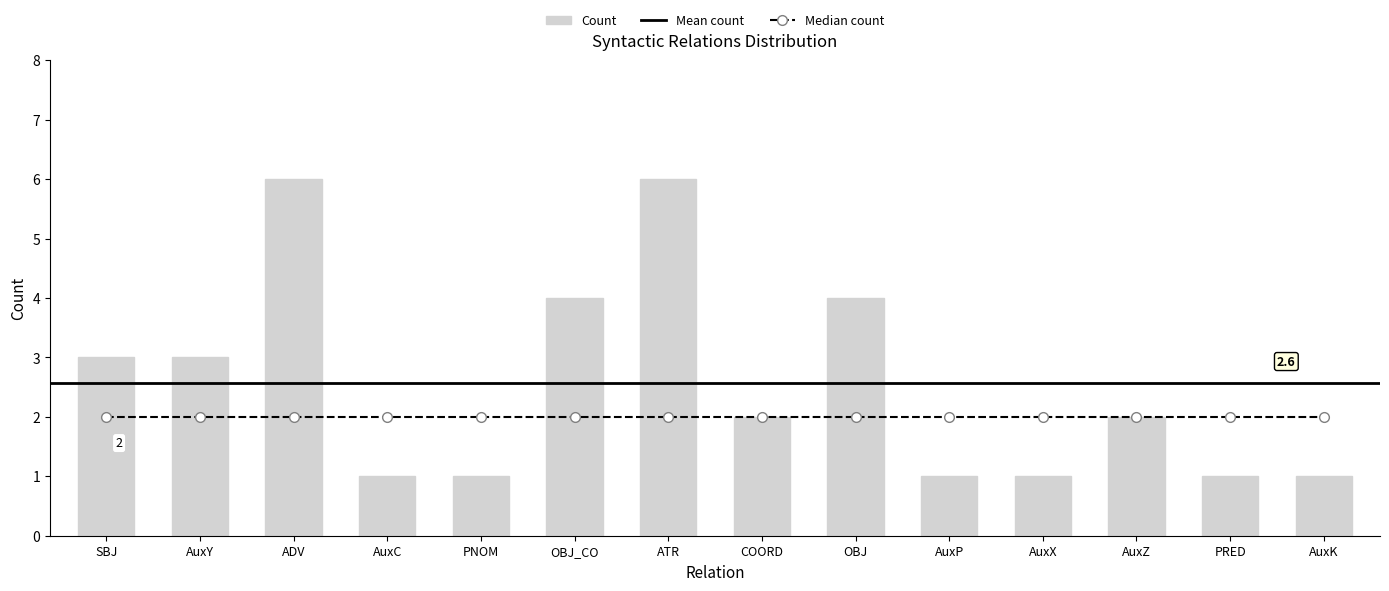

Which category has the lowest value across all series?

AuxC